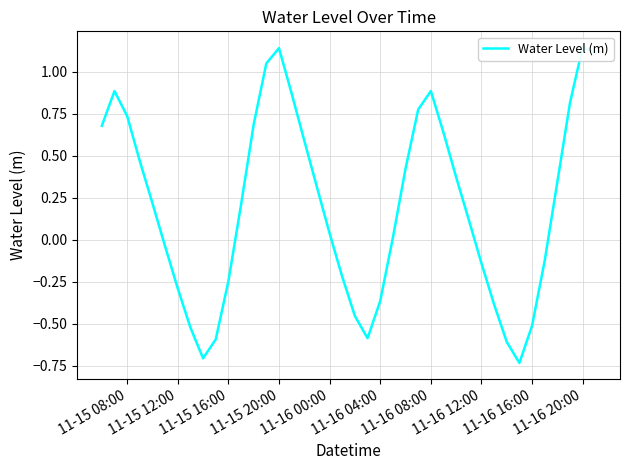

What is the value of the 40th point from the left?

1.1